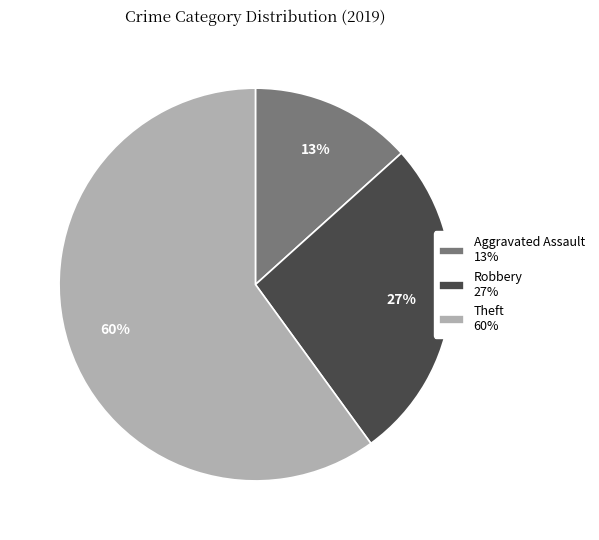

Is the sum of Aggravated Assault 13% and Theft 60% greater than half?

Yes